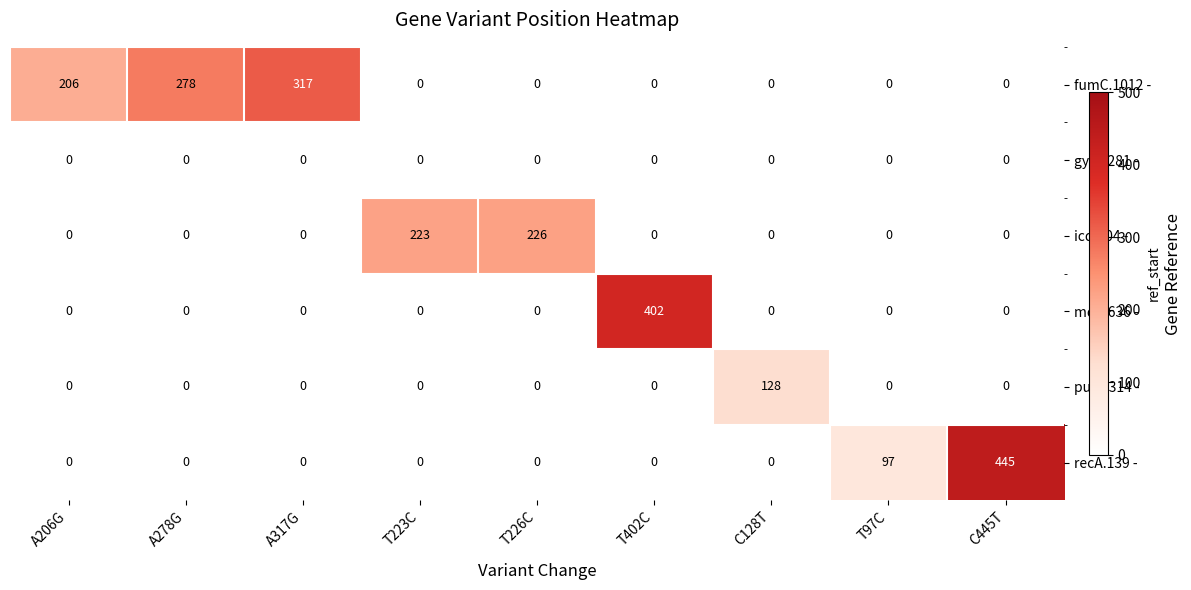

Rank the series by their maximum value, from lowest to highest.

gyrB.281 -, purA.314 -, icd.804 -, fumC.1012 -, mdh.636 -, recA.139 -